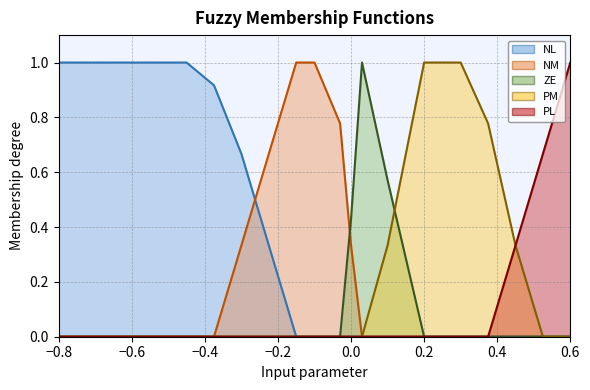

Which series has the largest total across all categories?

NL